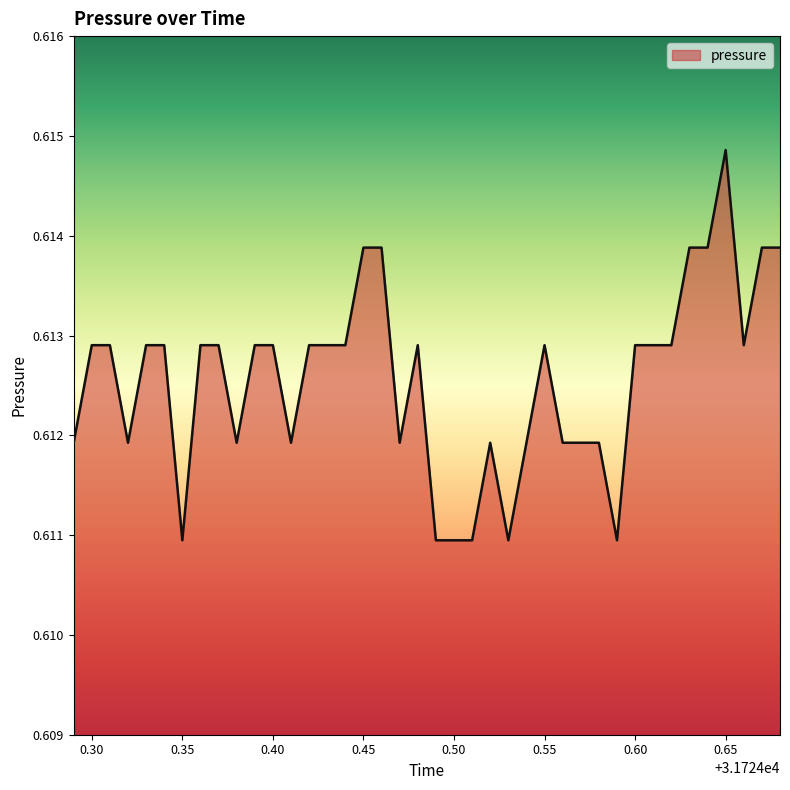

Which label corresponds to the largest value in the chart?

0.65